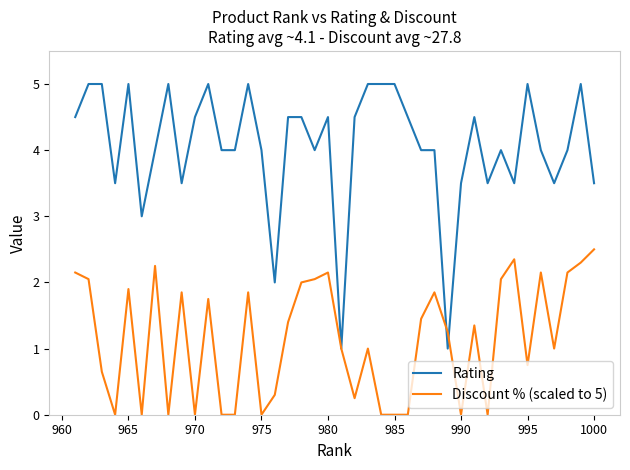

What is the greatest value displayed?

5.0